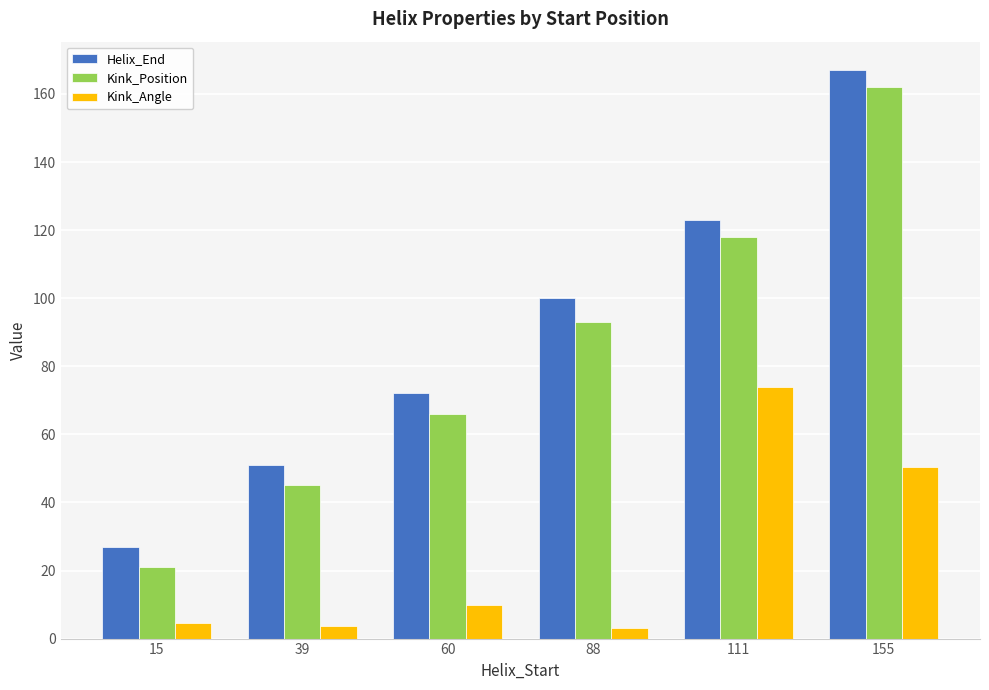

How many values in the Helix_End series are below 100?

3